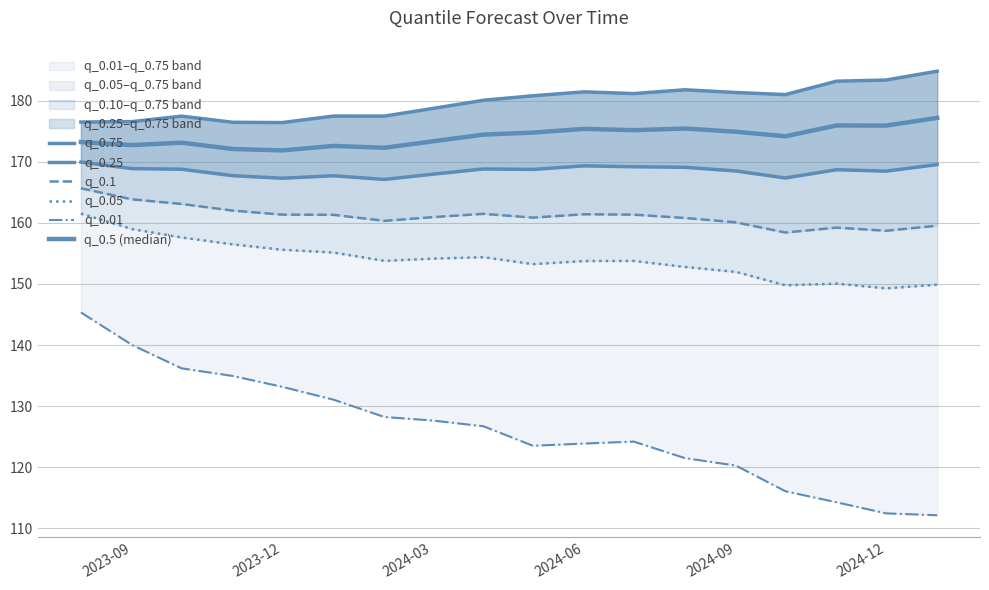

What is the value of the q_0.01 point at the 15th from the left?

116.1